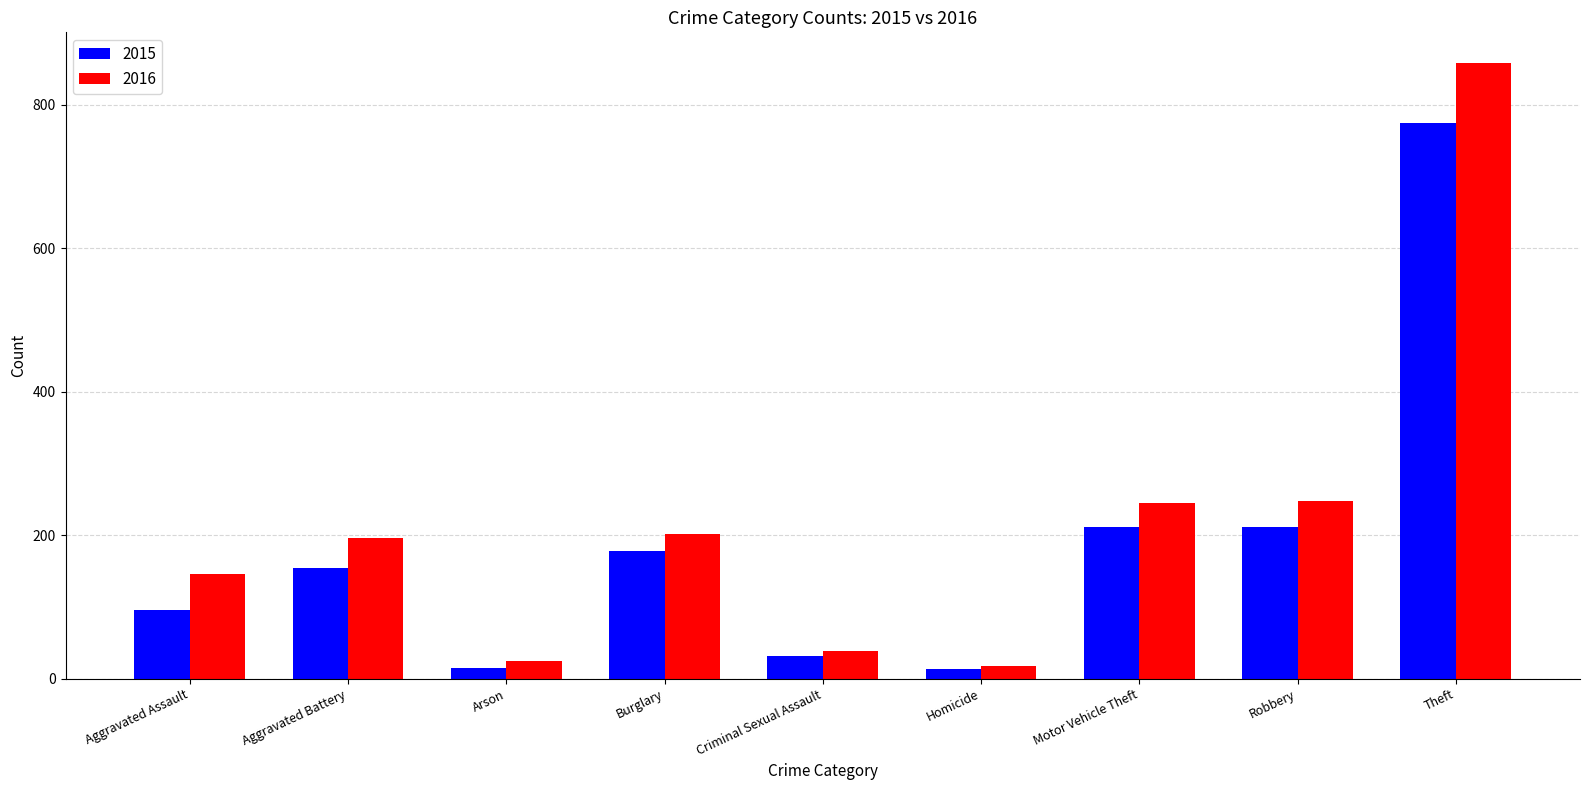

List the series in order of their peak value, highest first.

2016, 2015